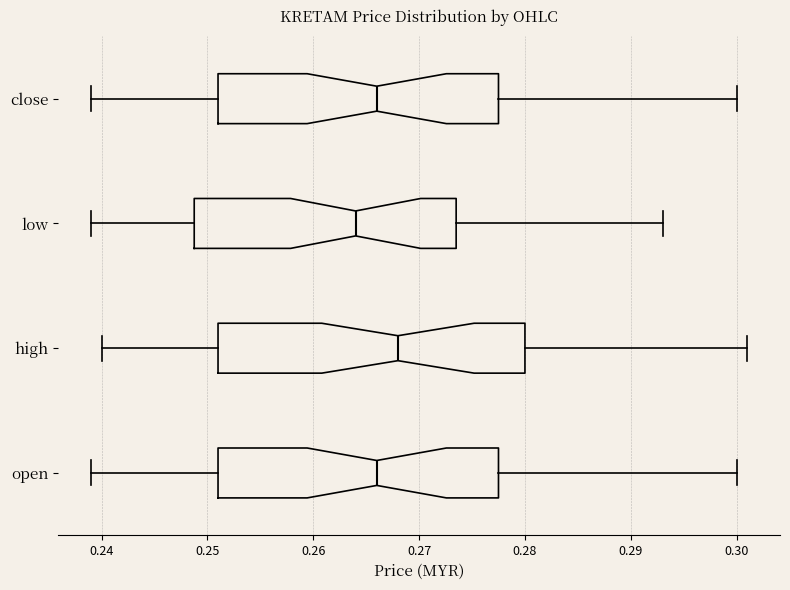

Reading bottom to top, transcribe this box plot: for each box, give where its median line is, the range the box spans, and where its two whiskers end, as read against the x-axis. The values are not printed on the chart, so give them approximately, as read against the axis.

open: median 0.266, box 0.251 to 0.278, whiskers 0.239 to 0.300
high: median 0.268, box 0.251 to 0.280, whiskers 0.240 to 0.301
low: median 0.264, box 0.249 to 0.274, whiskers 0.239 to 0.293
close: median 0.266, box 0.251 to 0.278, whiskers 0.239 to 0.300